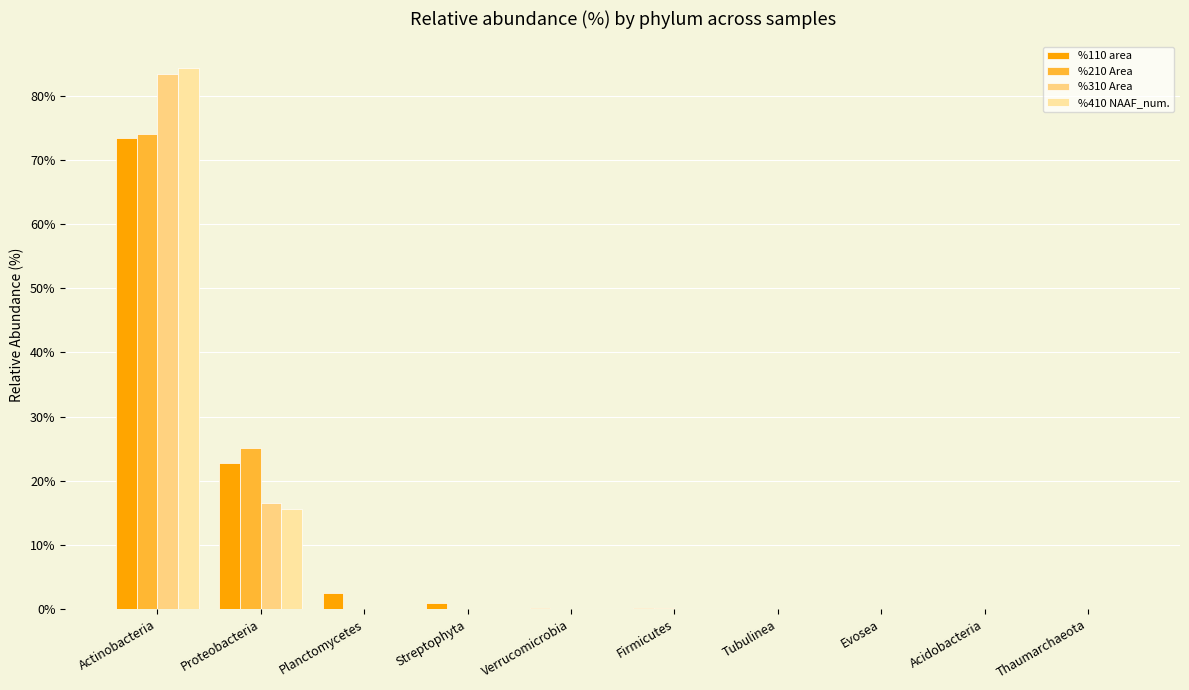

At which label does %310 Area reach its peak?

Actinobacteria